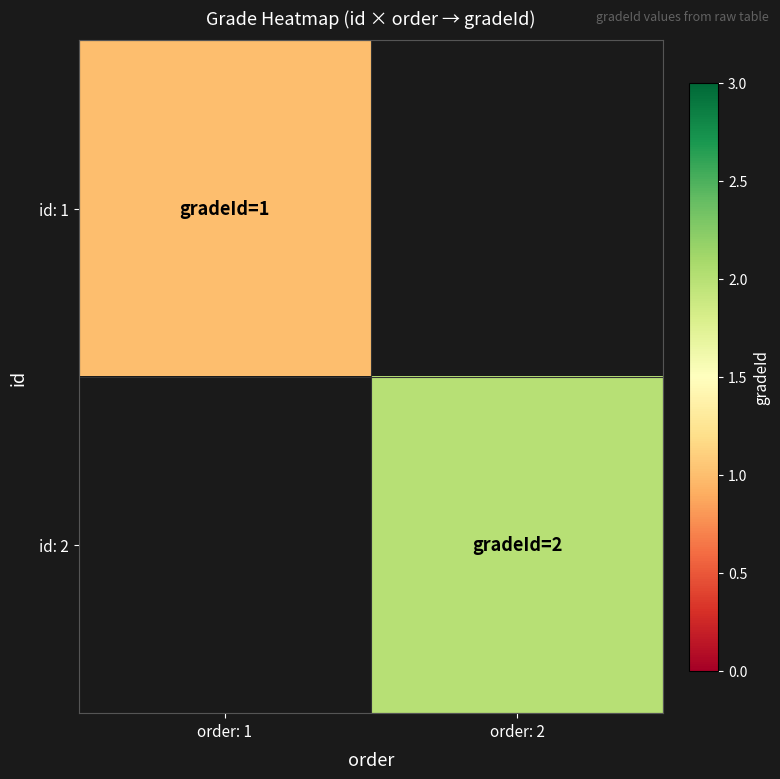

Is the value of id: 2 at order: 2 greater than the value of id: 1 at order: 1?

Yes